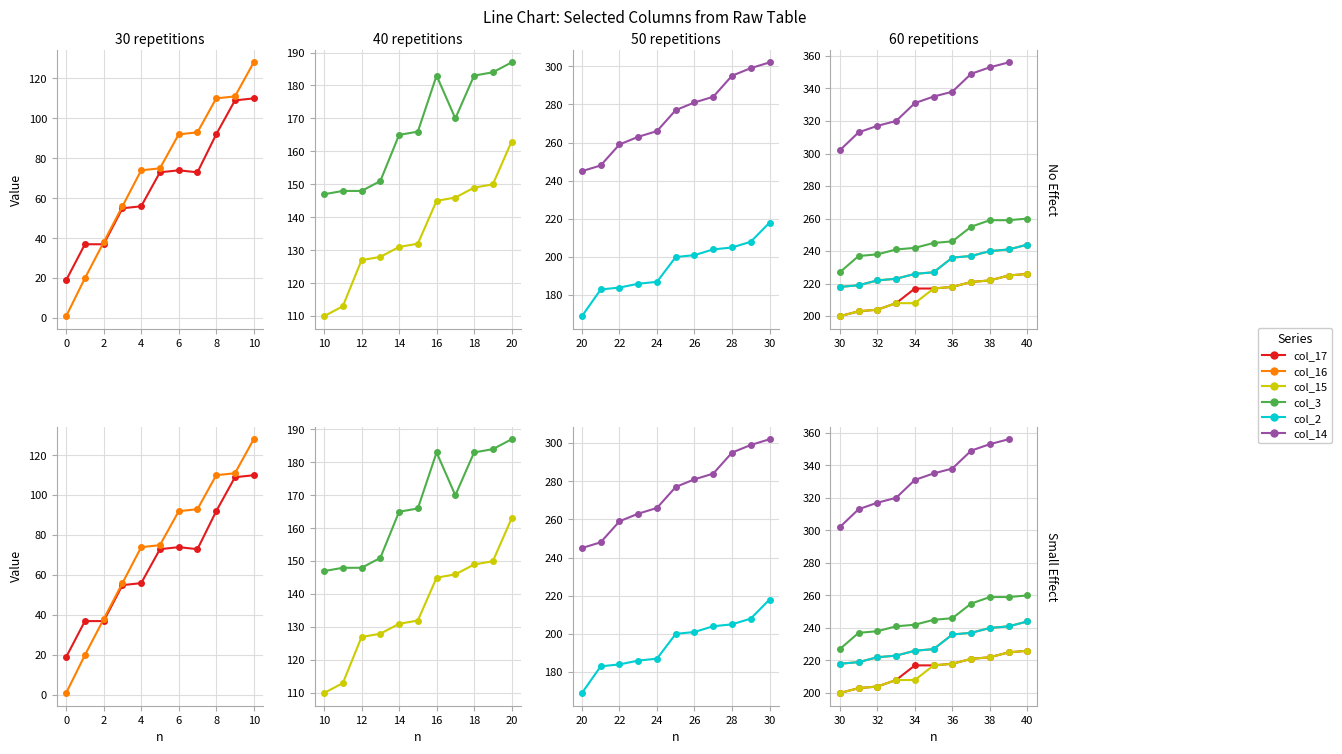

What is the value of the col_2 point at the 5th from the left?

226.0